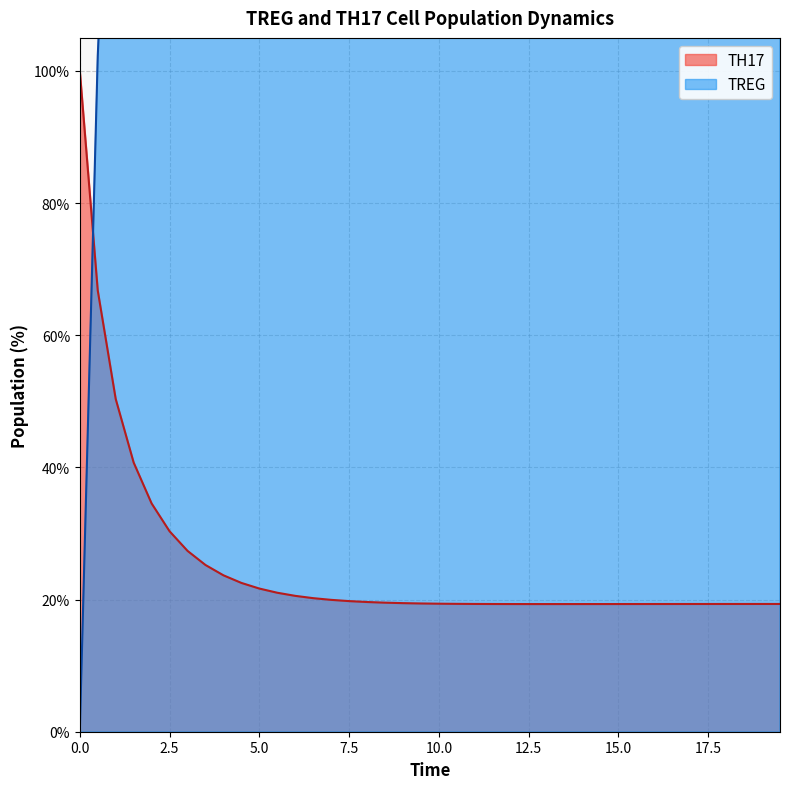

What is the maximum value for TH17?

100.0